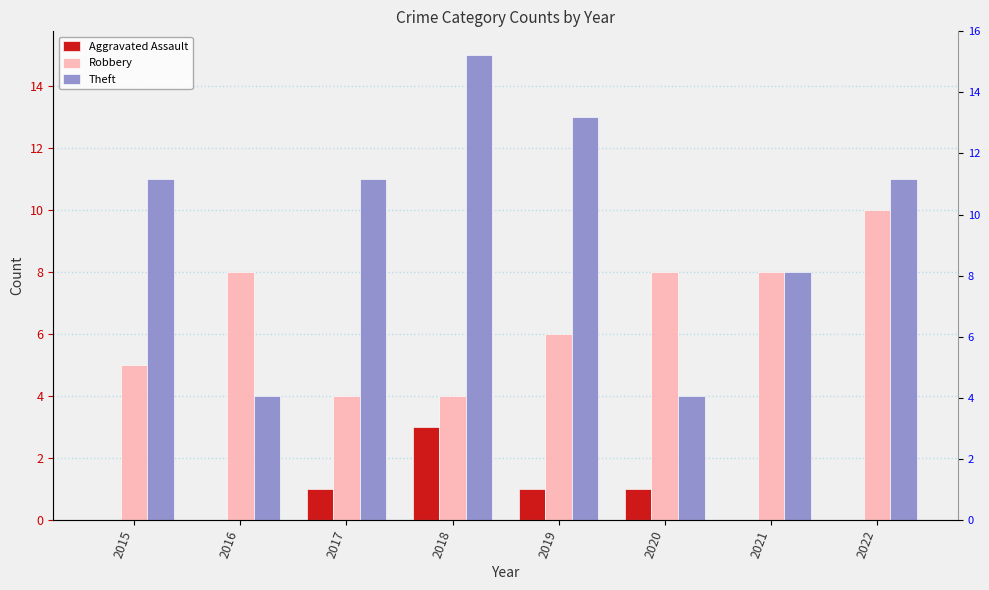

Is it true that Theft equals 7 at 2016?

False